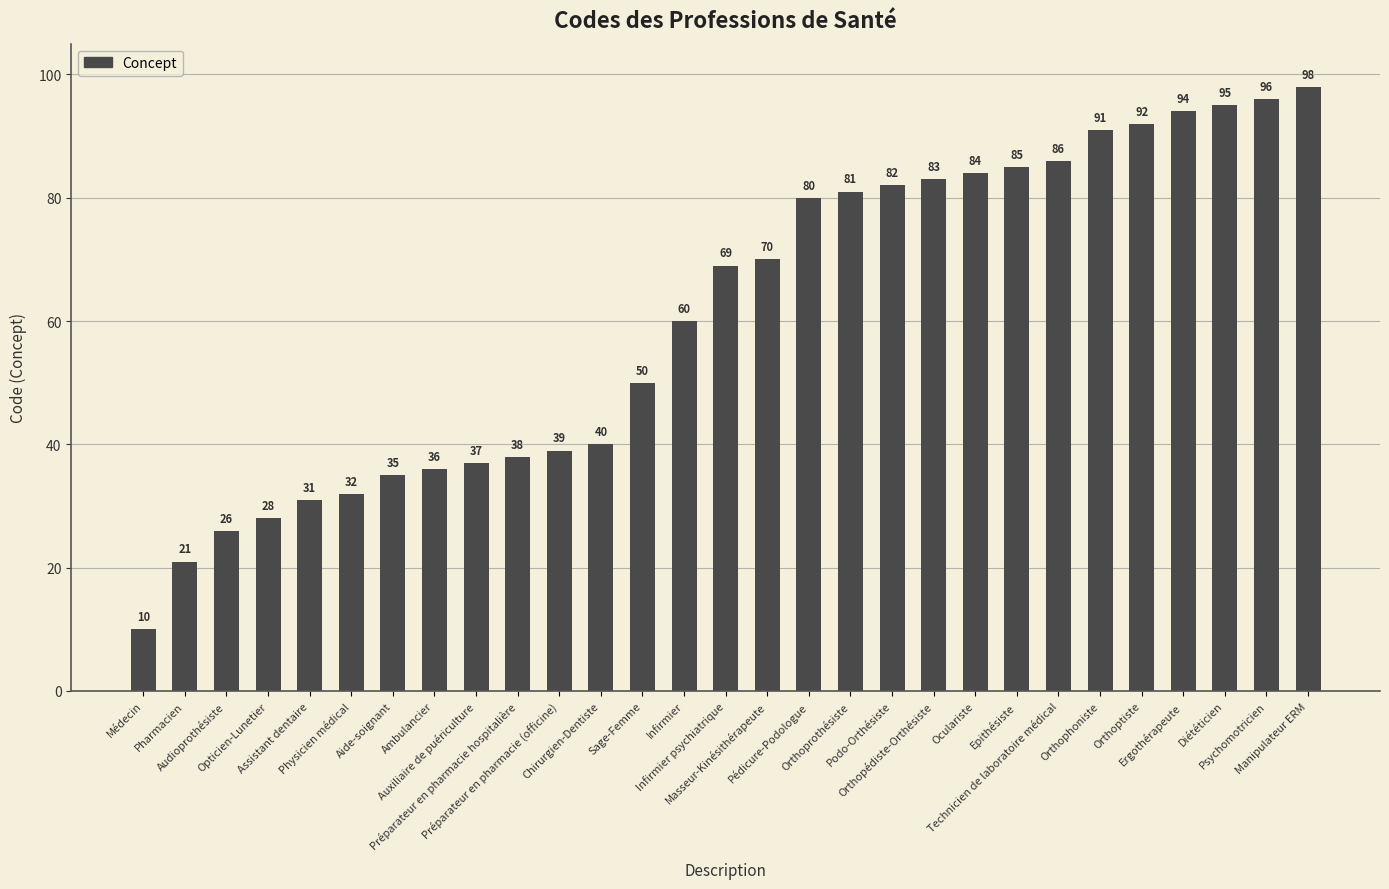

What is the maximum value shown in the chart?

98